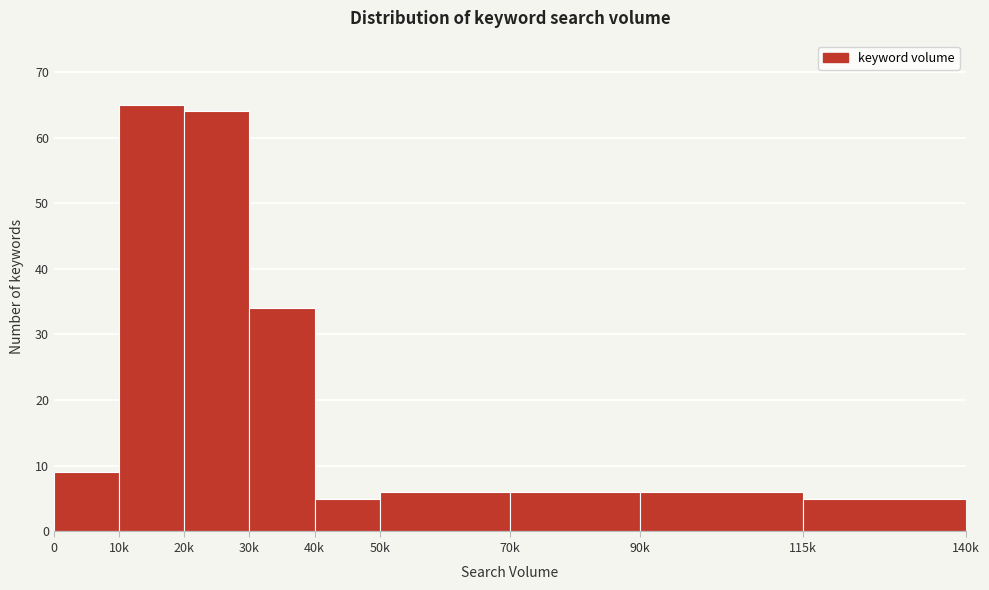

Reading left to right, transcribe all the data shown in this chart.

9	65	64	34	5	6	6	6	5